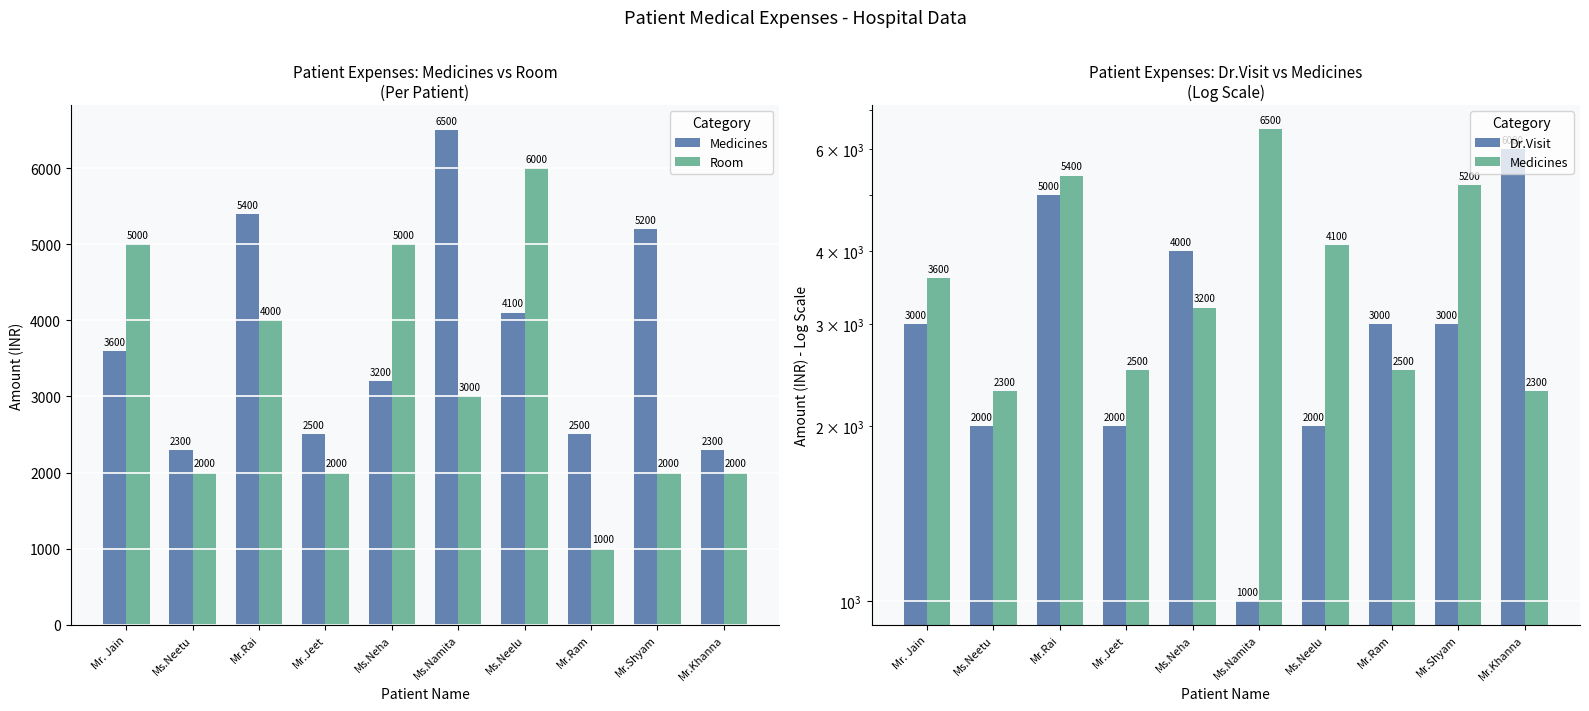

What is the total value across all series at Mr.Shyam?

10200